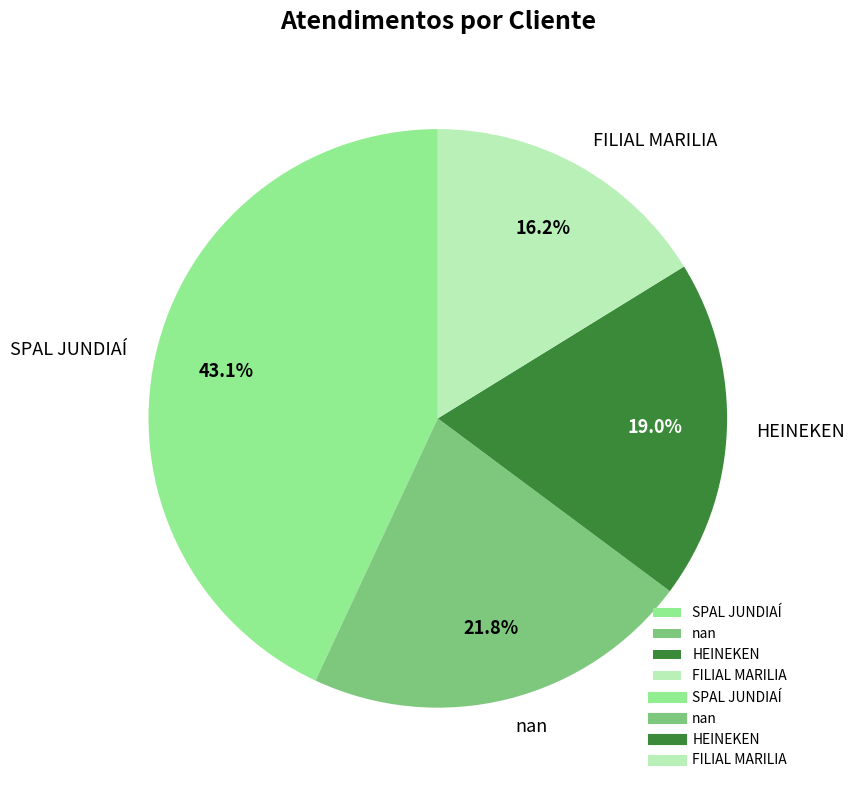

To the nearest percent, what is the average slice percentage?

25%